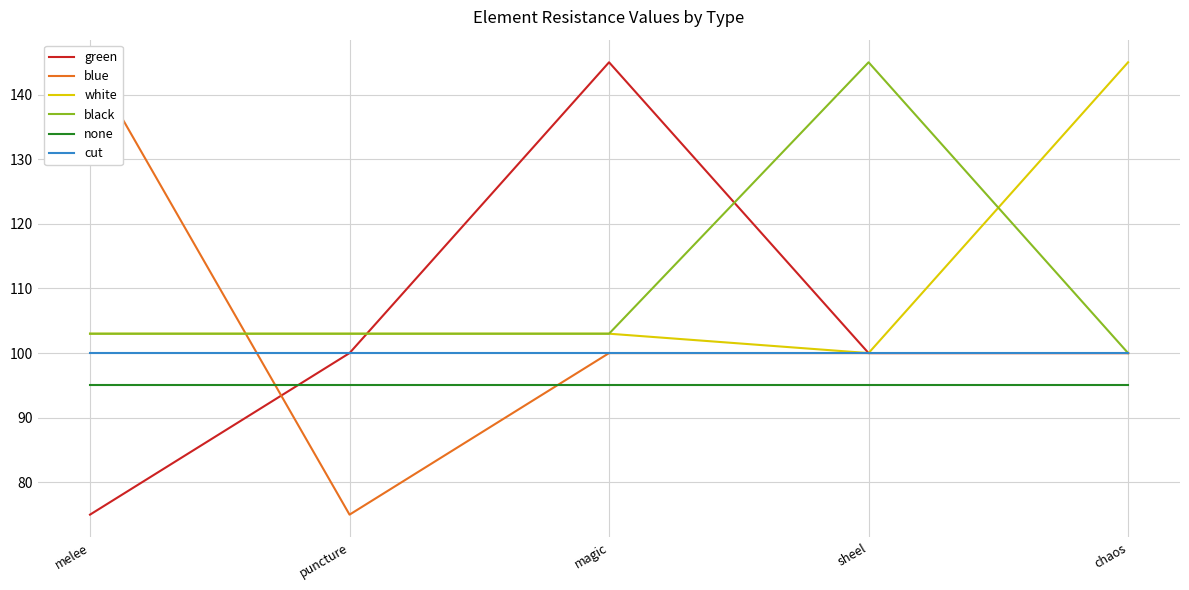

The cut series shows 148 at magic. True or false?

False